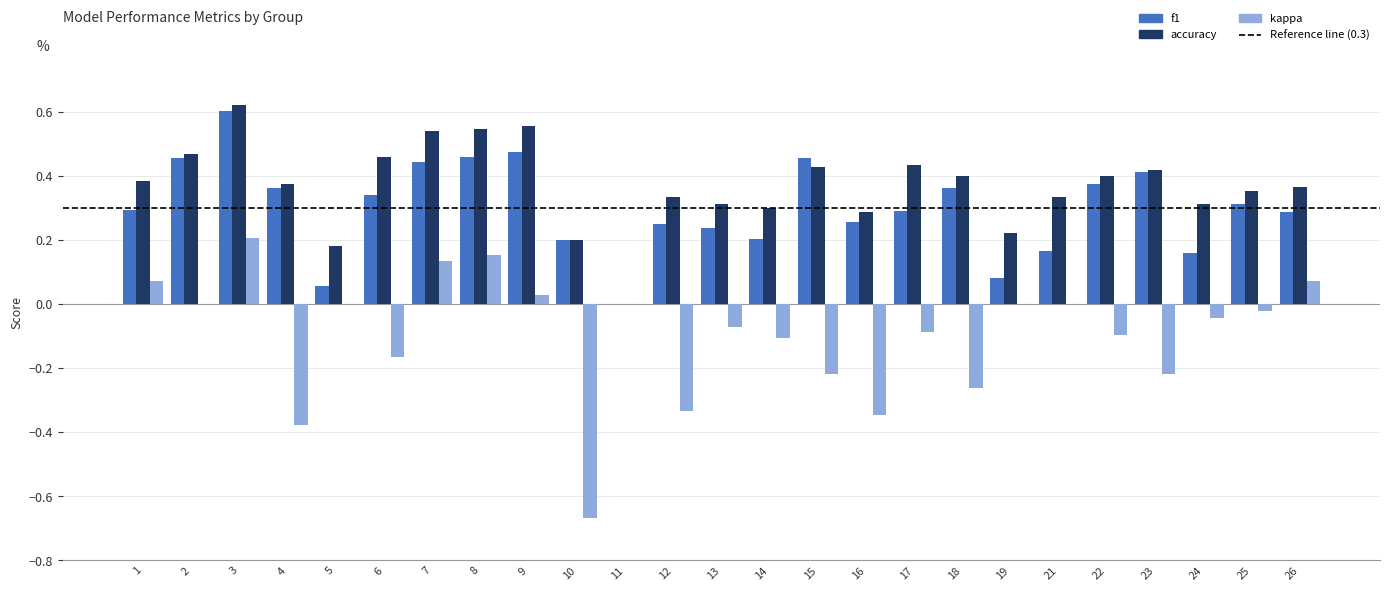

Which series changed the most between 3 and 22?

kappa